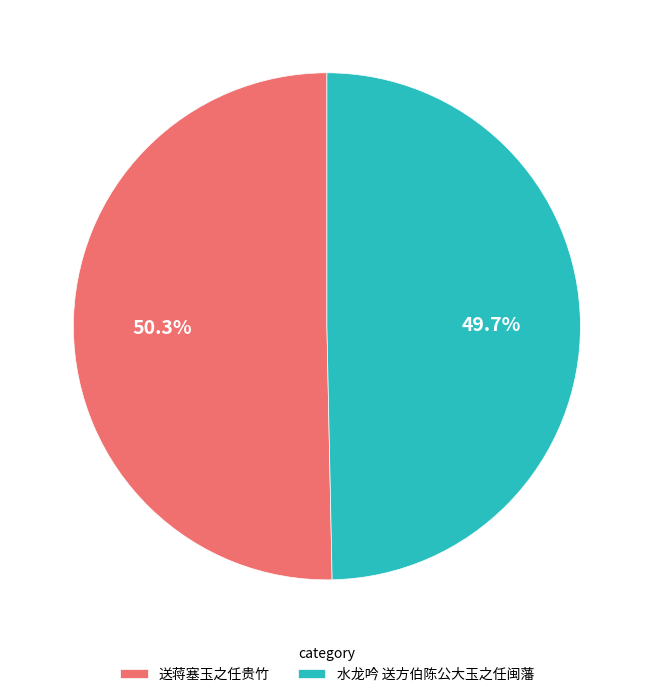

Between 送蒋塞玉之任贵竹 and 水龙吟 送方伯陈公大玉之任闽藩, which is larger?

送蒋塞玉之任贵竹